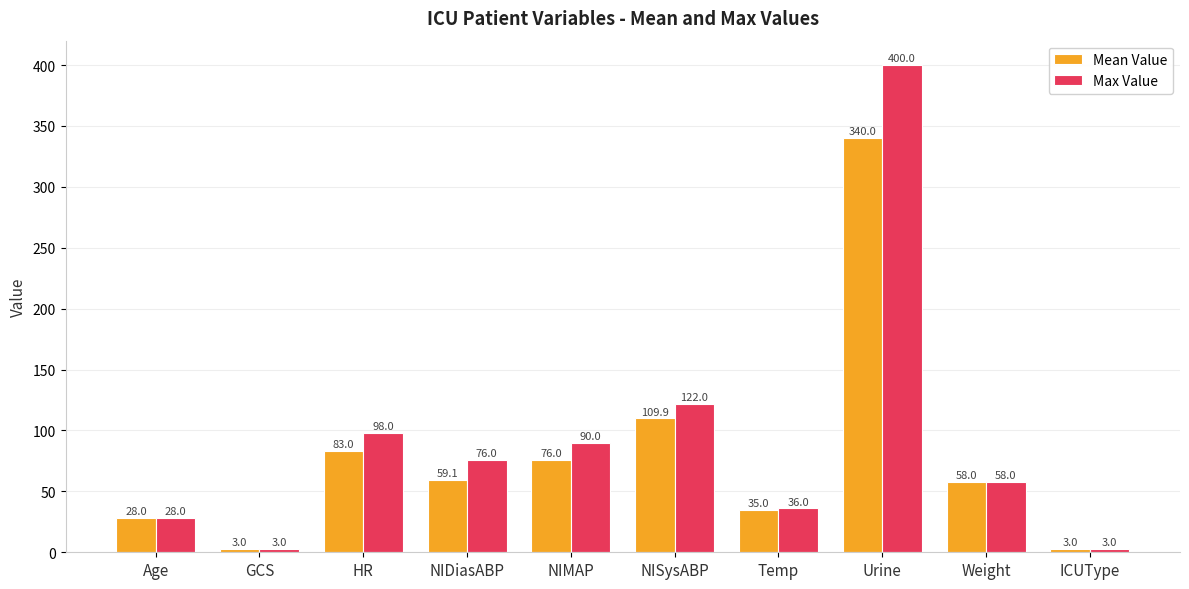

Is the value of Max Value at Temp greater than the value of Mean Value at Age?

Yes